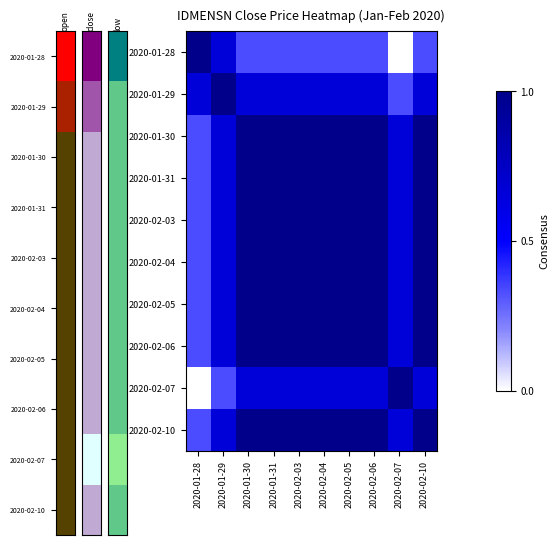

Reading right to left, extract all data points from this chart.

2020-01-28: 2020-02-10=0.3	2020-02-07=0.0	2020-02-06=0.3	2020-02-05=0.3	2020-02-04=0.3	2020-02-03=0.3	2020-01-31=0.3	2020-01-30=0.3	2020-01-29=0.7	2020-01-28=1.0
2020-01-29: 2020-02-10=0.7	2020-02-07=0.3	2020-02-06=0.7	2020-02-05=0.7	2020-02-04=0.7	2020-02-03=0.7	2020-01-31=0.7	2020-01-30=0.7	2020-01-29=1.0	2020-01-28=0.7
2020-01-30: 2020-02-10=1.0	2020-02-07=0.7	2020-02-06=1.0	2020-02-05=1.0	2020-02-04=1.0	2020-02-03=1.0	2020-01-31=1.0	2020-01-30=1.0	2020-01-29=0.7	2020-01-28=0.3
2020-01-31: 2020-02-10=1.0	2020-02-07=0.7	2020-02-06=1.0	2020-02-05=1.0	2020-02-04=1.0	2020-02-03=1.0	2020-01-31=1.0	2020-01-30=1.0	2020-01-29=0.7	2020-01-28=0.3
2020-02-03: 2020-02-10=1.0	2020-02-07=0.7	2020-02-06=1.0	2020-02-05=1.0	2020-02-04=1.0	2020-02-03=1.0	2020-01-31=1.0	2020-01-30=1.0	2020-01-29=0.7	2020-01-28=0.3
2020-02-04: 2020-02-10=1.0	2020-02-07=0.7	2020-02-06=1.0	2020-02-05=1.0	2020-02-04=1.0	2020-02-03=1.0	2020-01-31=1.0	2020-01-30=1.0	2020-01-29=0.7	2020-01-28=0.3
2020-02-05: 2020-02-10=1.0	2020-02-07=0.7	2020-02-06=1.0	2020-02-05=1.0	2020-02-04=1.0	2020-02-03=1.0	2020-01-31=1.0	2020-01-30=1.0	2020-01-29=0.7	2020-01-28=0.3
2020-02-06: 2020-02-10=1.0	2020-02-07=0.7	2020-02-06=1.0	2020-02-05=1.0	2020-02-04=1.0	2020-02-03=1.0	2020-01-31=1.0	2020-01-30=1.0	2020-01-29=0.7	2020-01-28=0.3
2020-02-07: 2020-02-10=0.7	2020-02-07=1.0	2020-02-06=0.7	2020-02-05=0.7	2020-02-04=0.7	2020-02-03=0.7	2020-01-31=0.7	2020-01-30=0.7	2020-01-29=0.3	2020-01-28=0.0
2020-02-10: 2020-02-10=1.0	2020-02-07=0.7	2020-02-06=1.0	2020-02-05=1.0	2020-02-04=1.0	2020-02-03=1.0	2020-01-31=1.0	2020-01-30=1.0	2020-01-29=0.7	2020-01-28=0.3